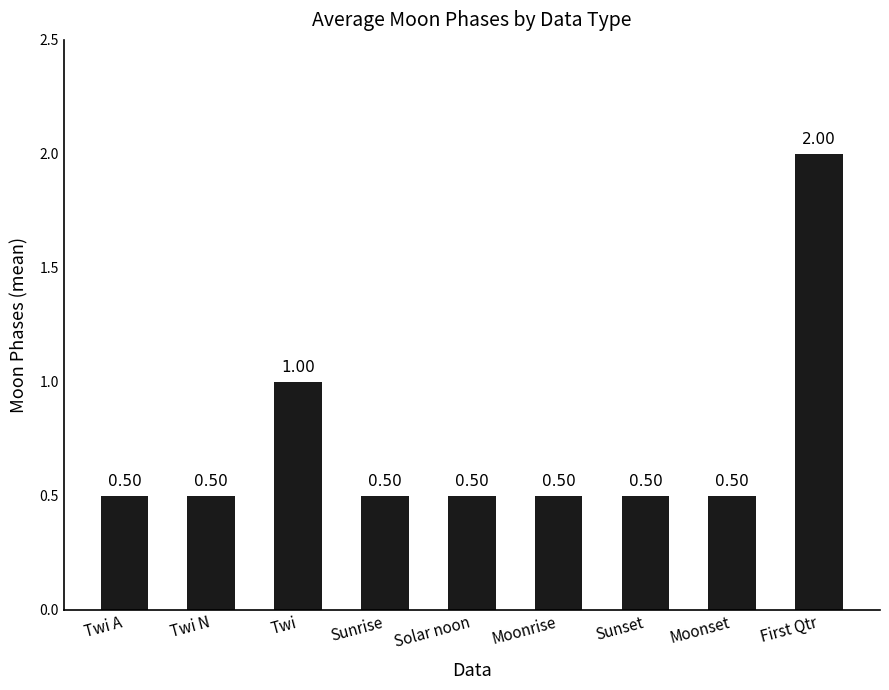

Does the chart contain stacked bars?

No